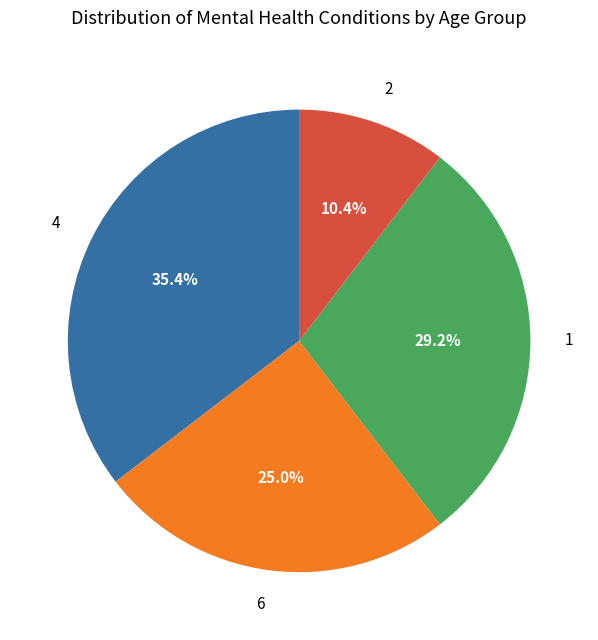

Is there a majority slice in this chart?

No